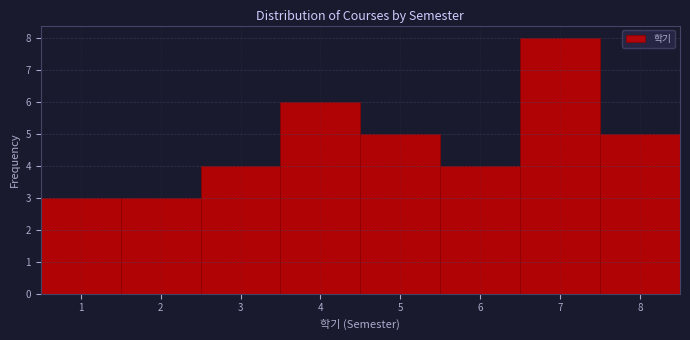

Reading left to right, transcribe this chart: for each bar, give the range it covers on the x-axis and its height. The values are not printed on the chart, so give them approximately, as read against the axis.

0.5 to 1.5: 3
1.5 to 2.5: 3
2.5 to 3.5: 4
3.5 to 4.5: 6
4.5 to 5.5: 5
5.5 to 6.5: 4
6.5 to 7.5: 8
7.5 to 8.5: 5